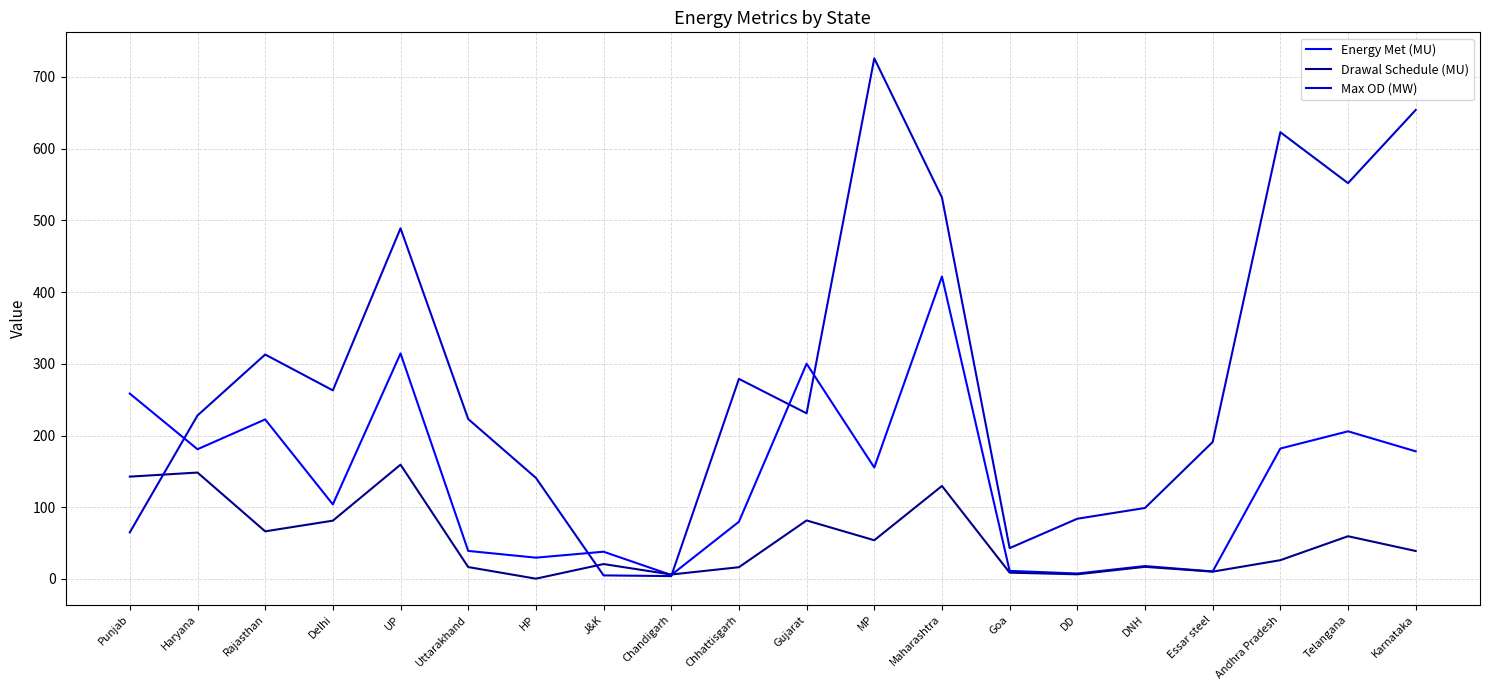

What is the approximate value of Max OD (MW) at DNH?

99.0